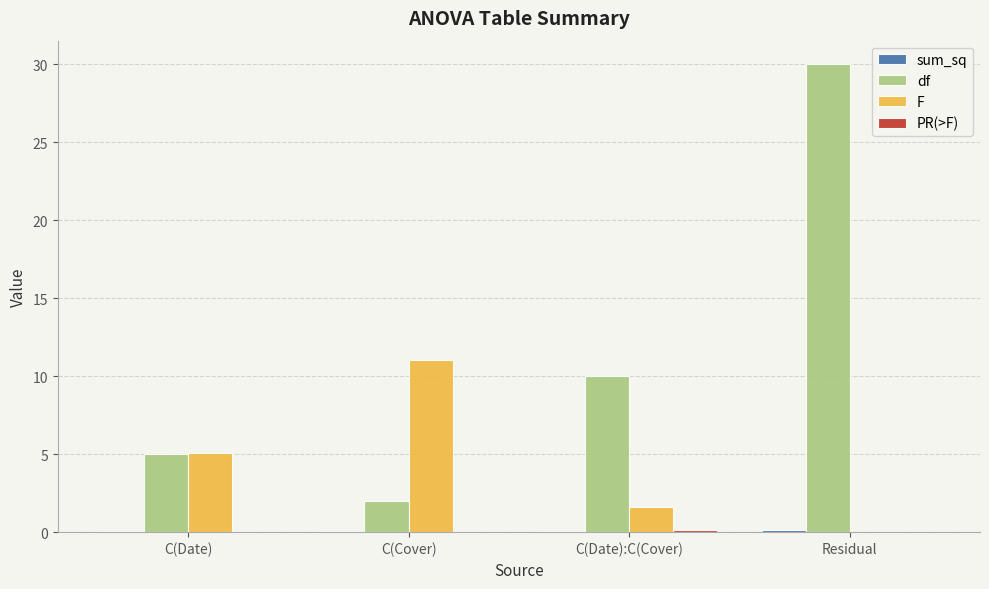

At which category is the sum across all series the highest?

Residual